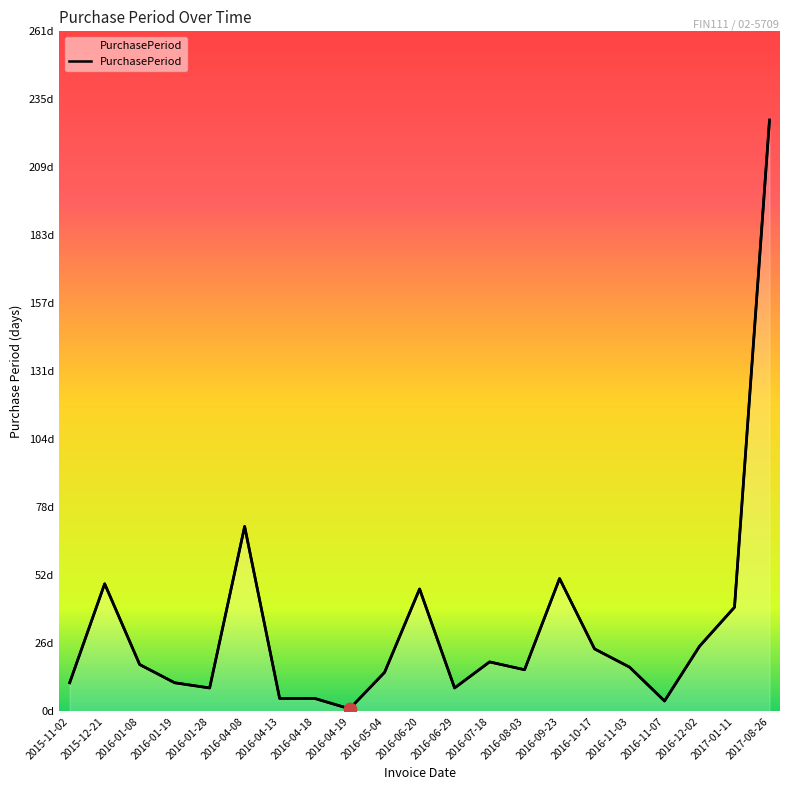

What is the change in value from 2015-11-02 to 2015-12-21?

+38